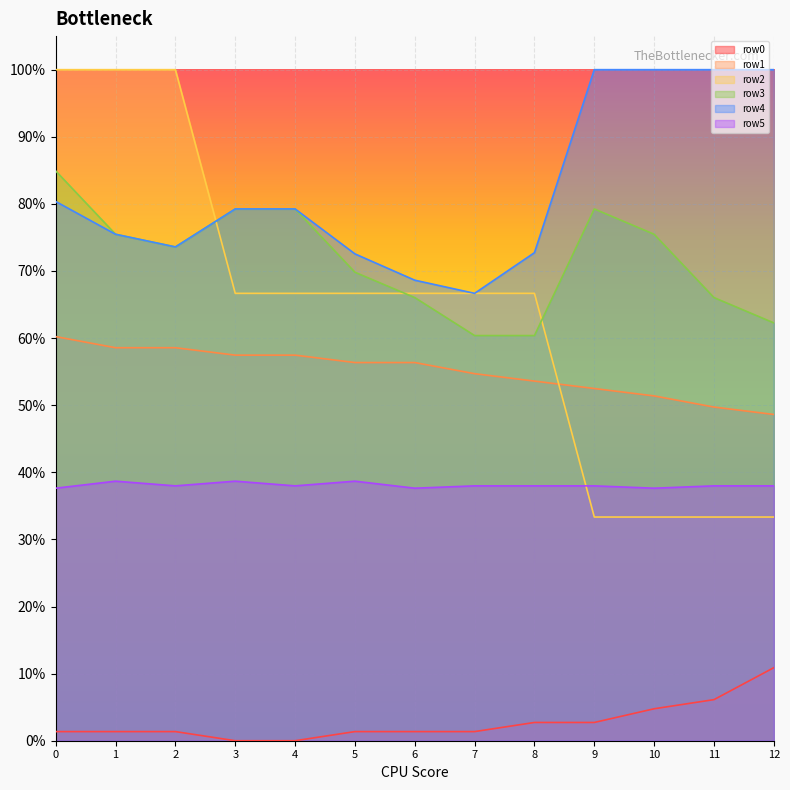

Which category has the highest value in the row4 series?

9